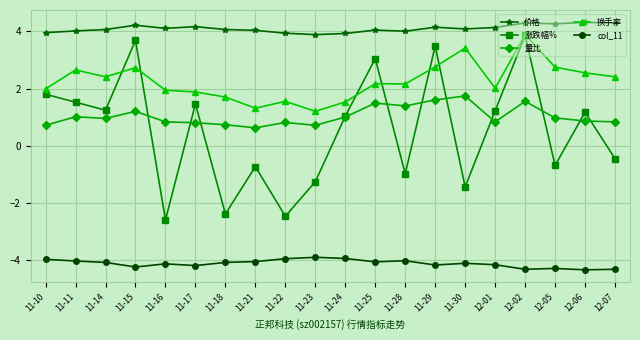

True or false: 换手率 and 量比 intersect in this chart.

False